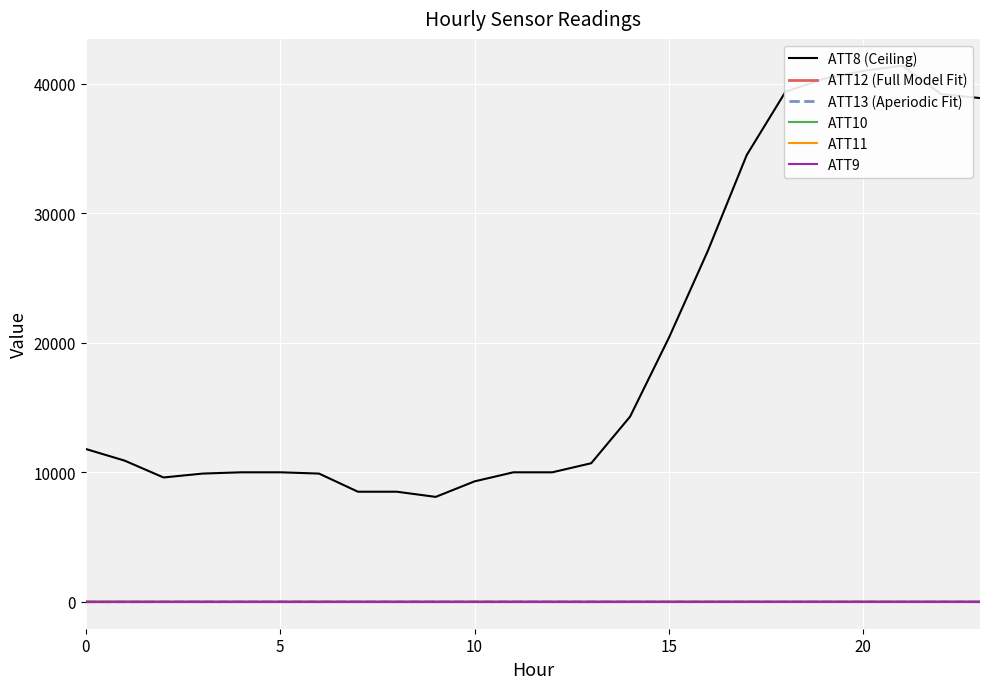

True or false: ATT13 (Aperiodic Fit) has a value of 18.6 at 10.

True